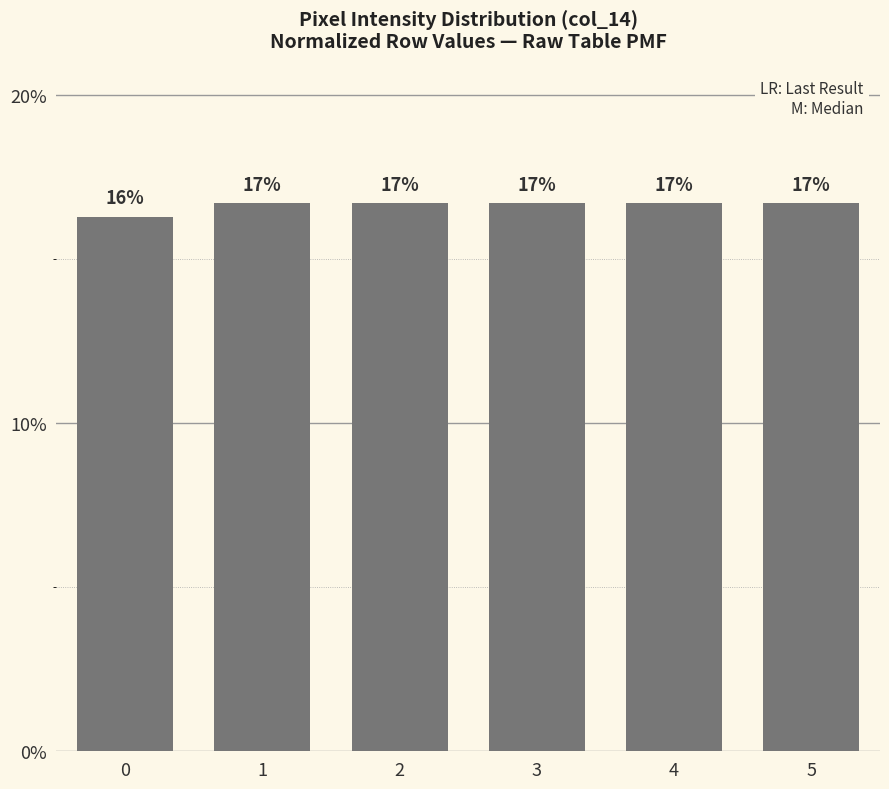

Reading left to right, what are all the values shown in this chart?

16.3	16.7	16.7	16.7	16.7	16.7